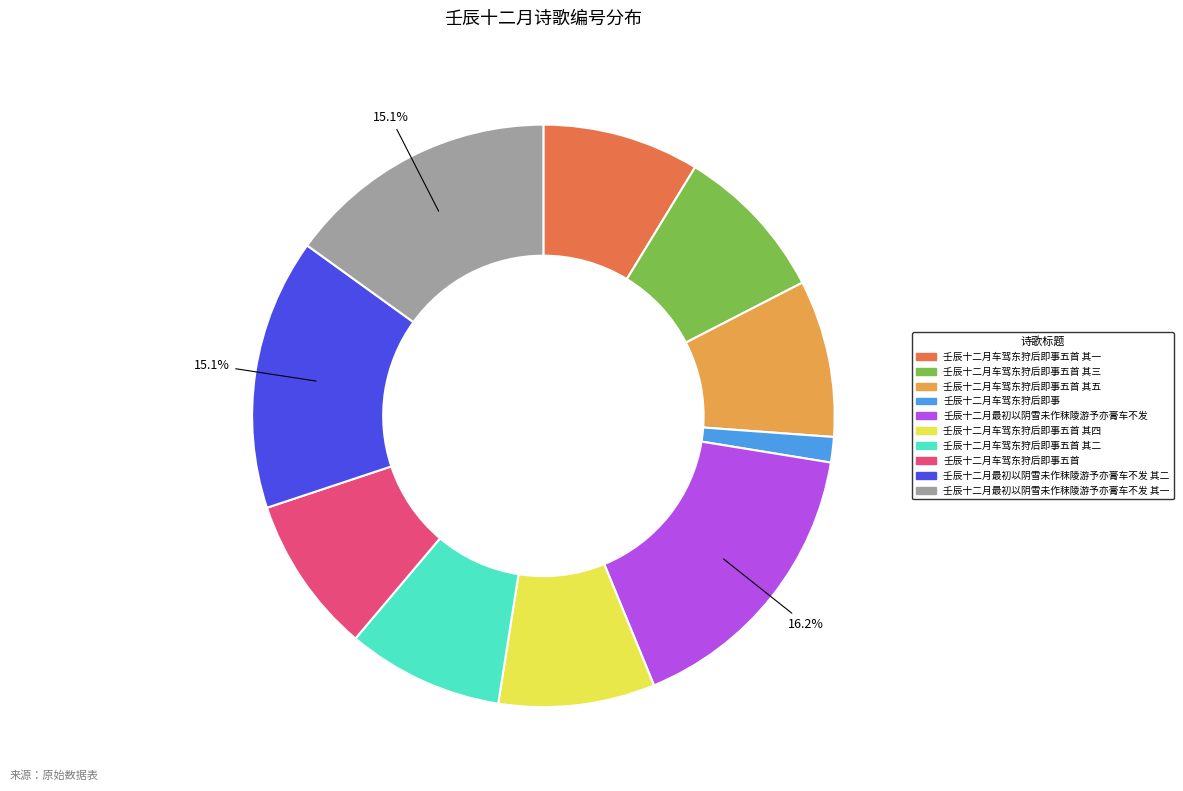

Does any single category account for the majority?

No